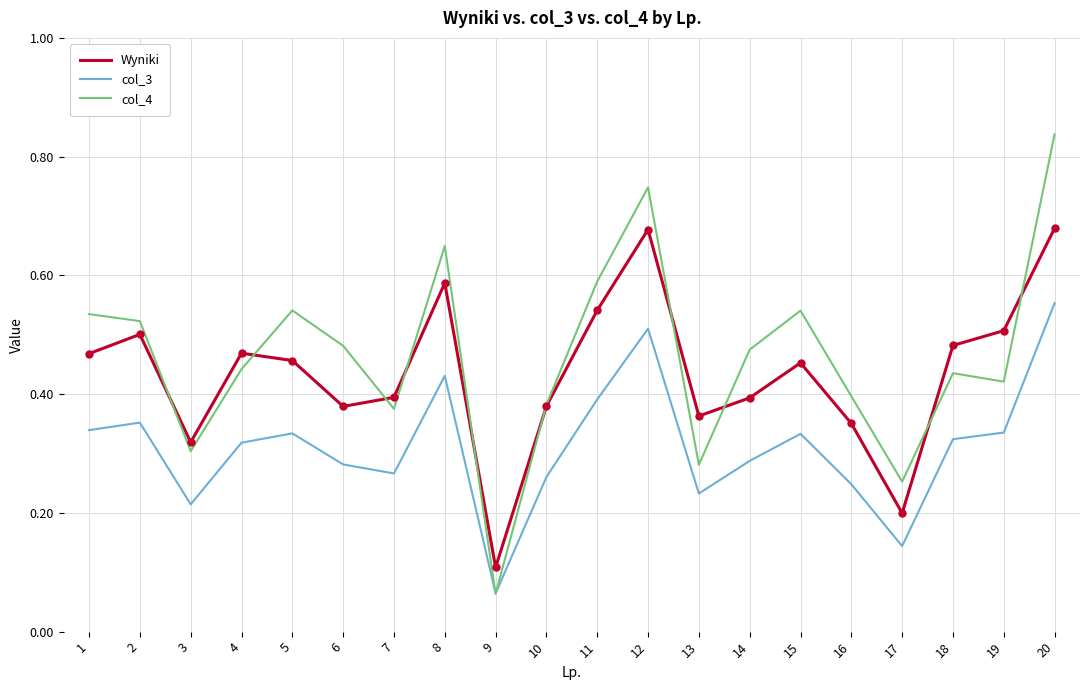

What is the total value across all series at 10?

1.0